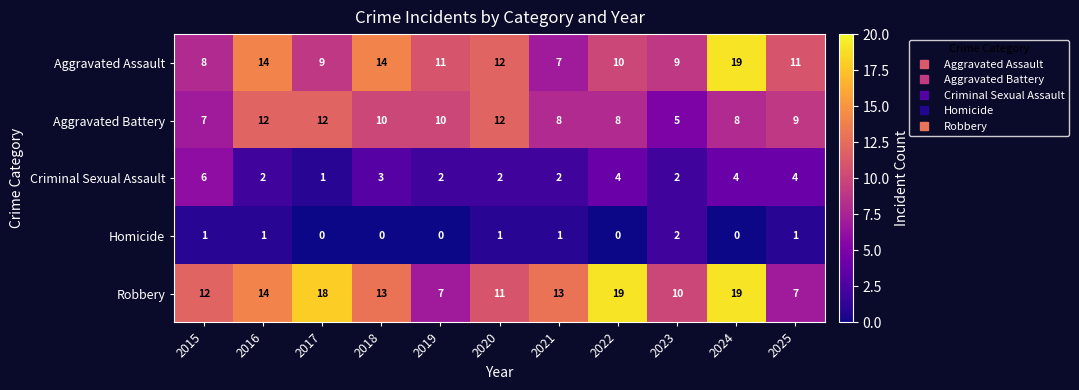

Is it true that Homicide equals 0 at 2021?

False